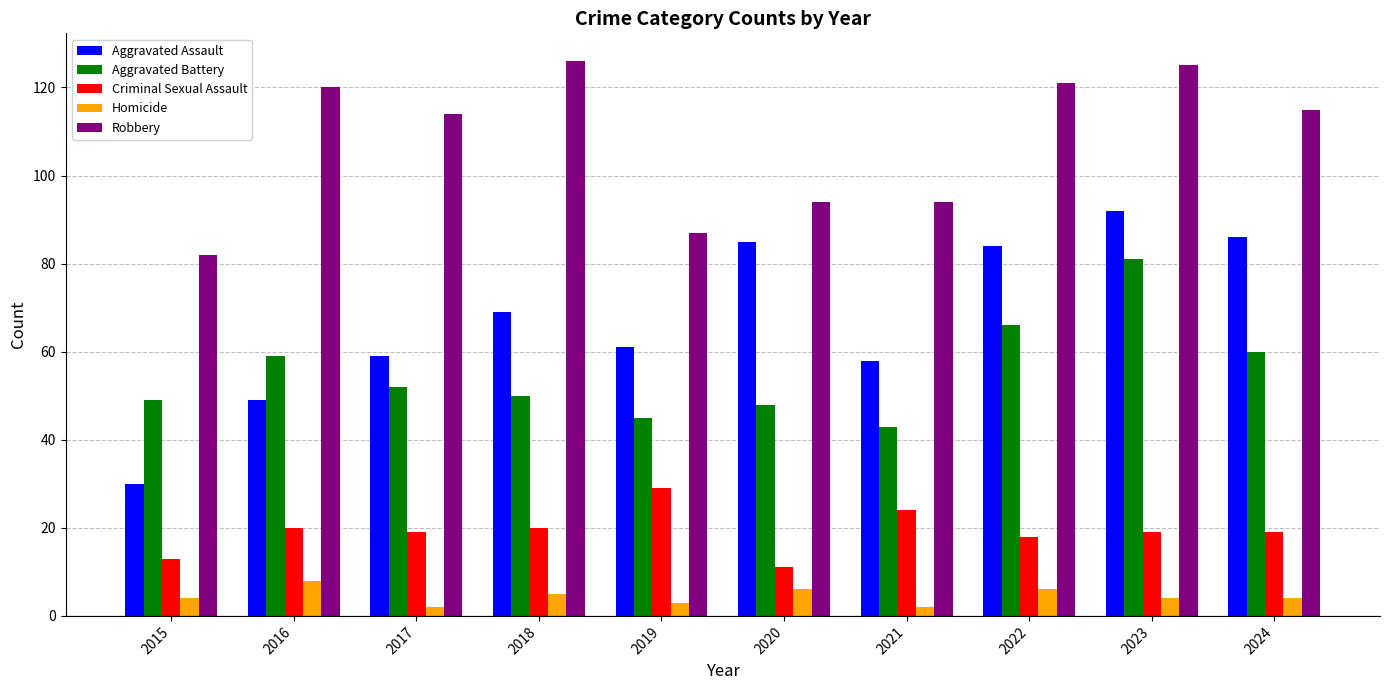

How many distinct data groups are displayed?

5